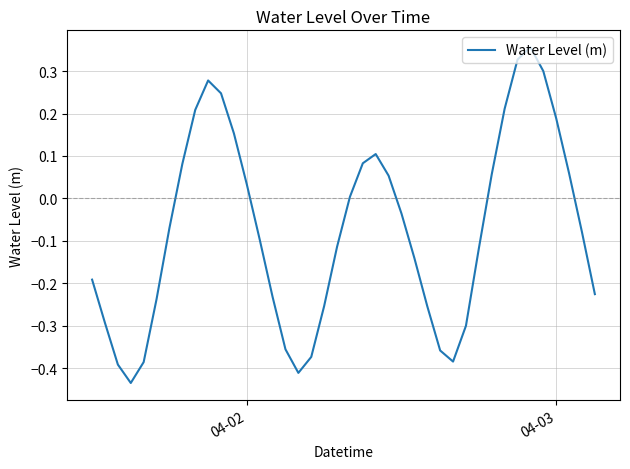

Is this an area chart (filled region under the line)?

No